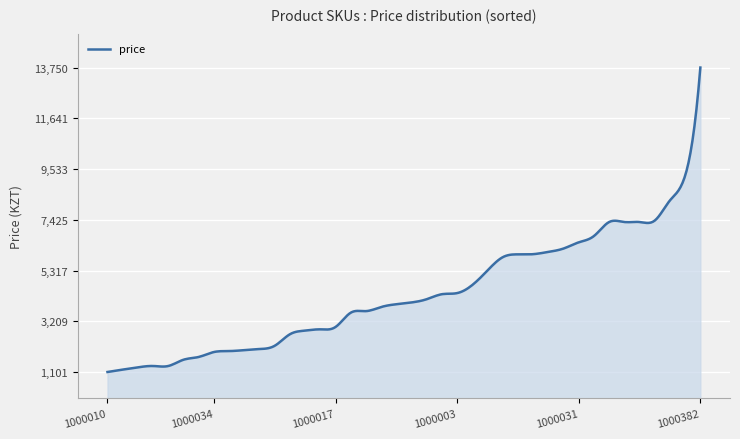

True or false: there are more than 1 points higher than both neighbors.

True